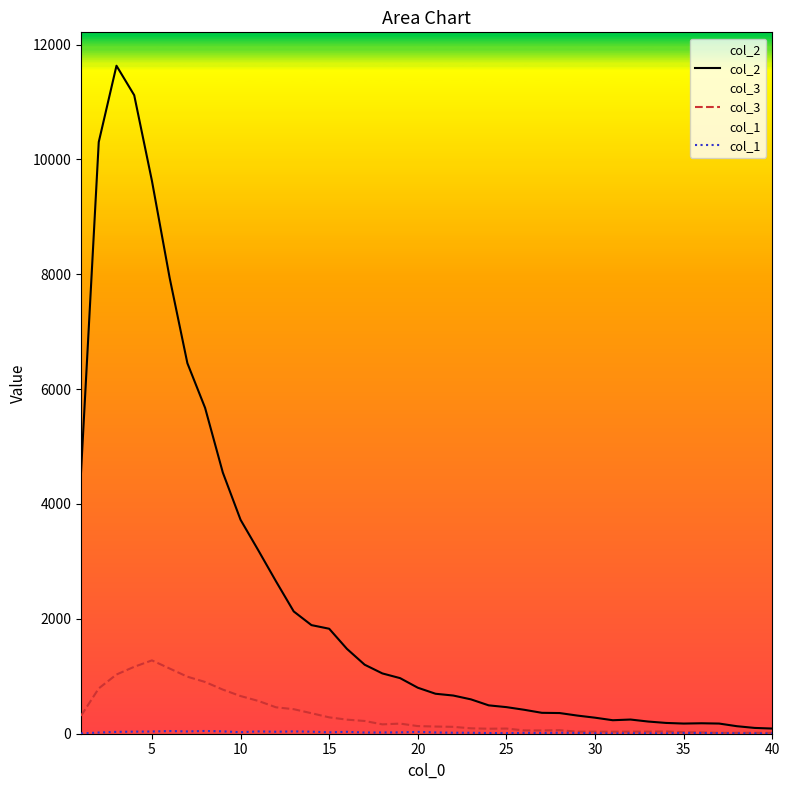

Does the chart display data point markers on the line(s)?

No